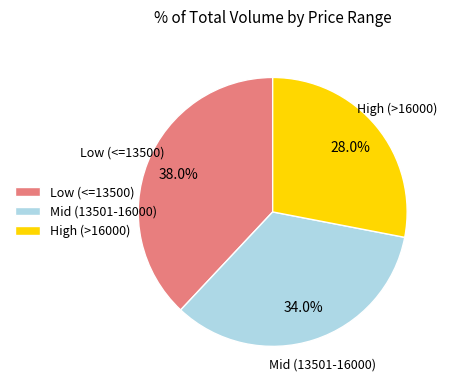

Is there any slice that represents more than half of the pie?

No